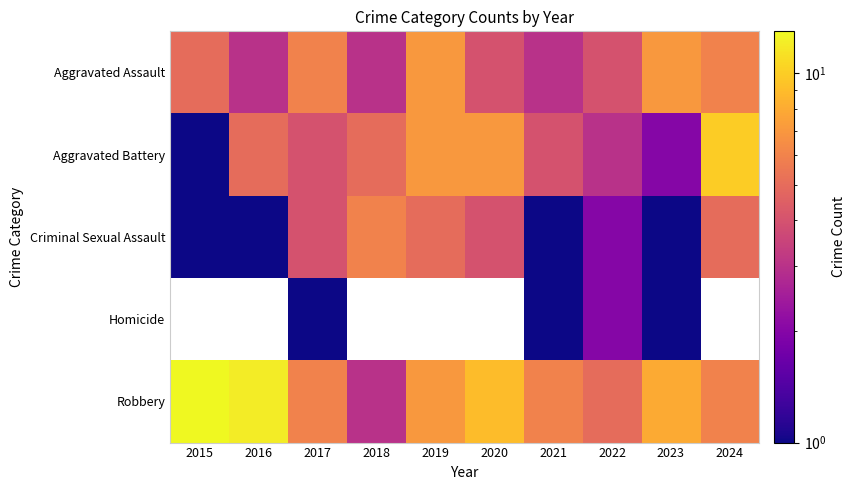

What is the difference between the Robbery values at 2024 and 2016?

6.0